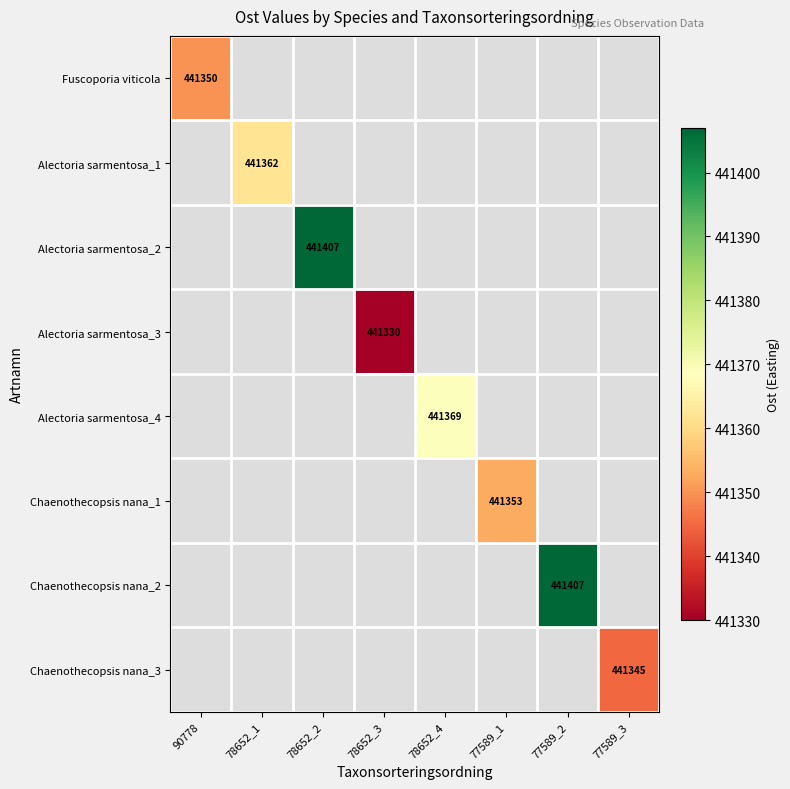

The Alectoria sarmentosa_1 series shows 662754 at 78652_1. True or false?

False